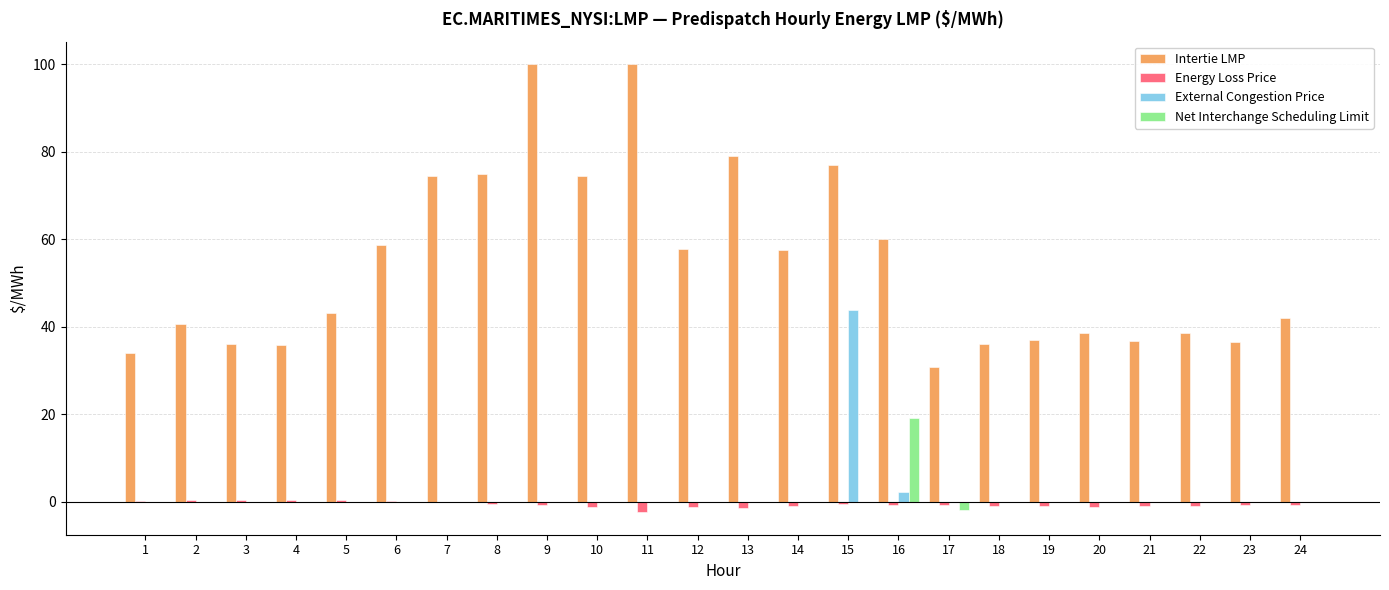

Which series has the largest total across all categories?

Intertie LMP